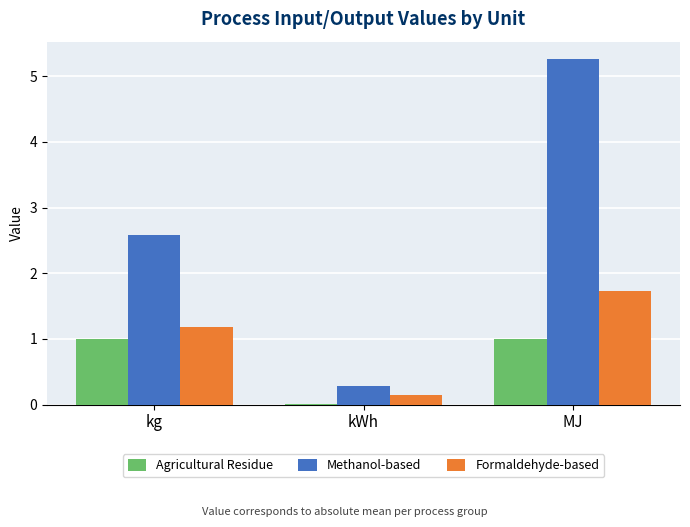

At which category is the sum across all series the highest?

MJ